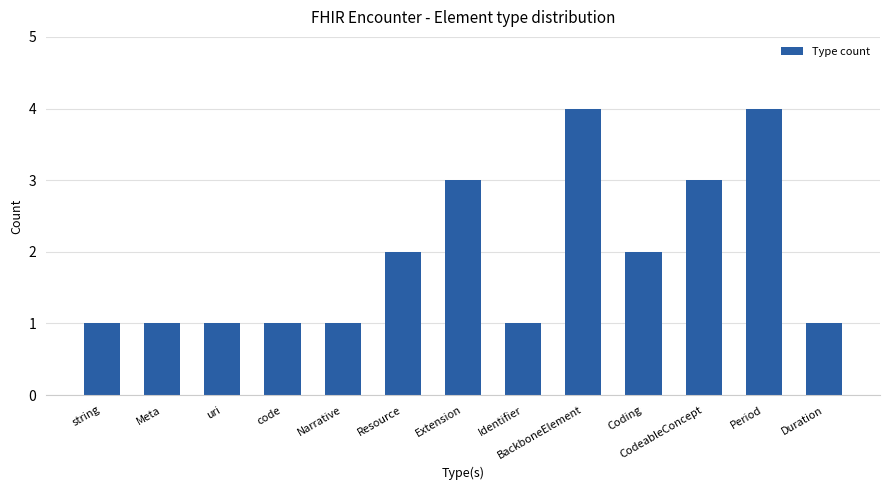

What is the ratio of the value at uri to the value at Identifier?

1.0